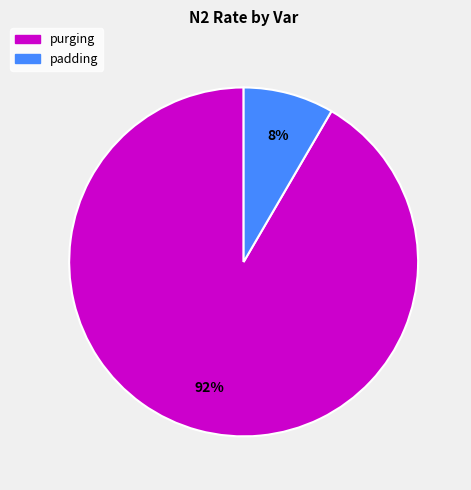

What is the smallest slice in the pie chart?

padding